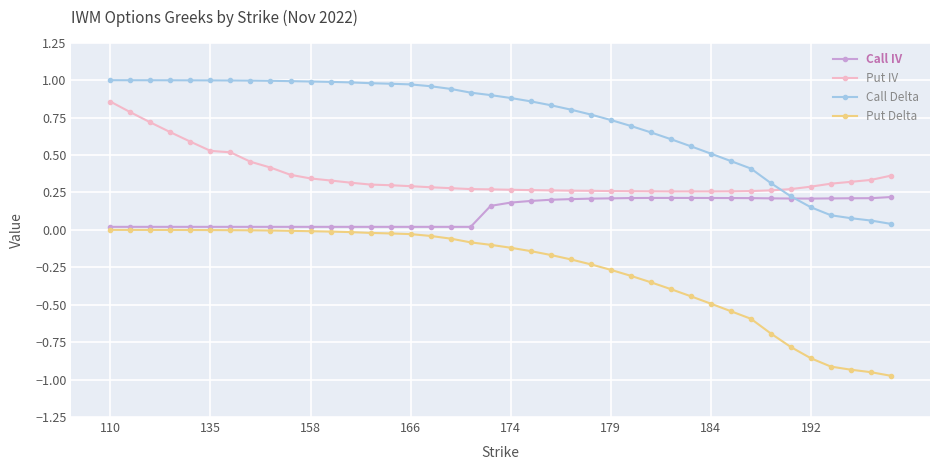

List the series in order of their peak value, lowest first.

Put Delta, Call IV, Put IV, Call Delta